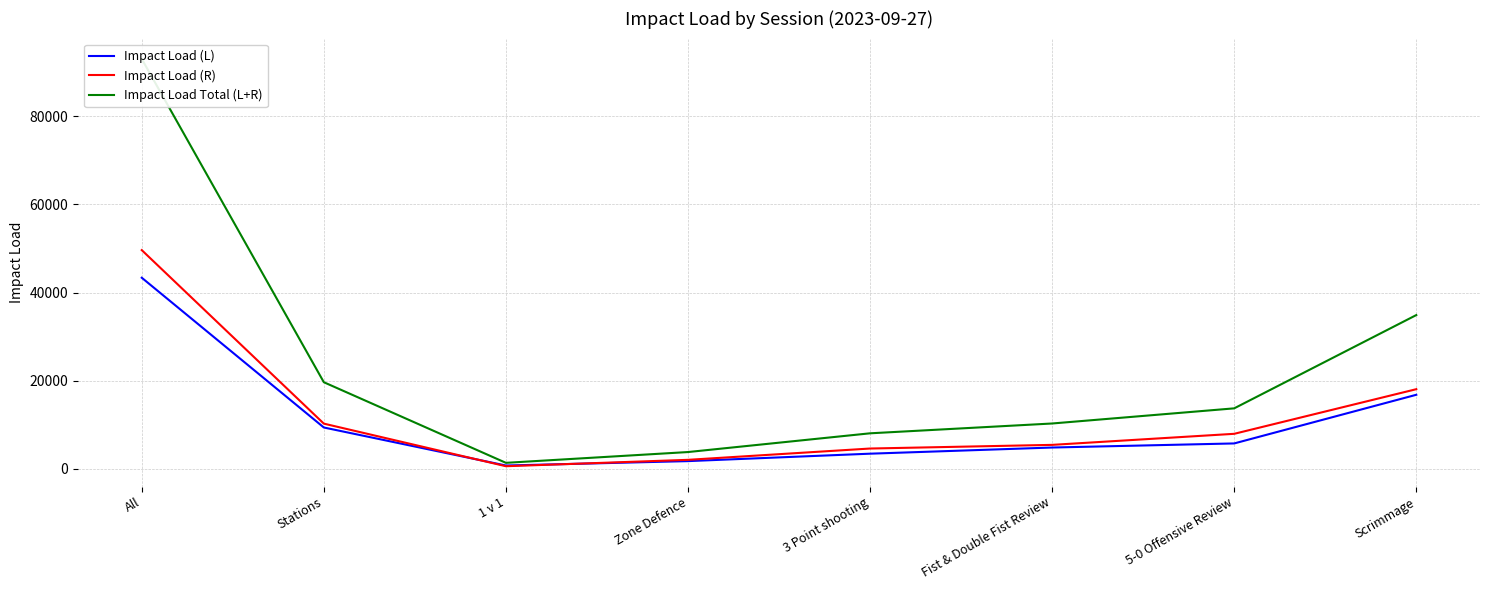

What value does the Impact Load Total (L+R) series have at Fist & Double Fist Review?

10303.0